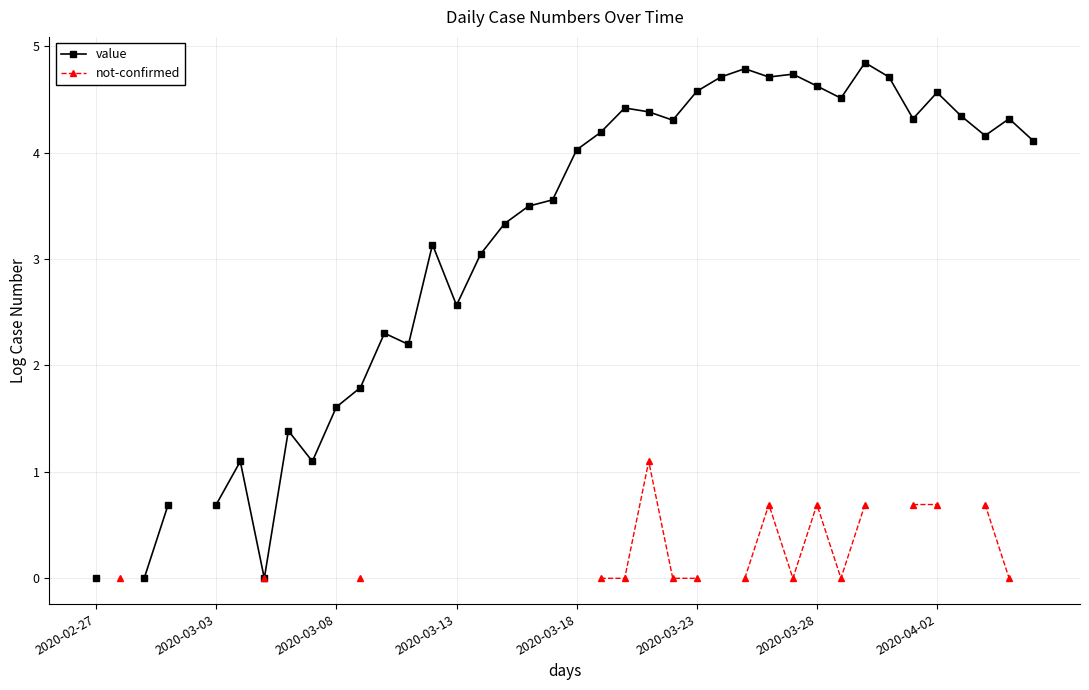

How many distinct data groups are displayed?

2